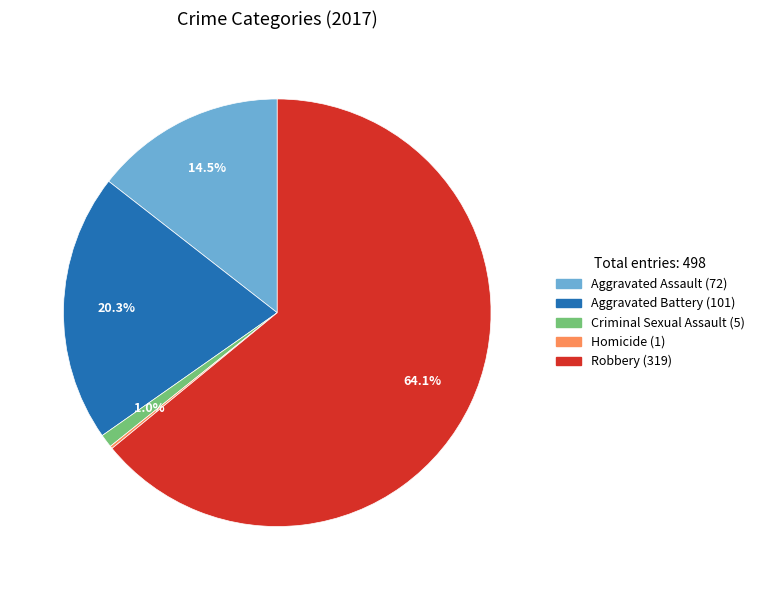

Does any single category account for the majority?

Yes